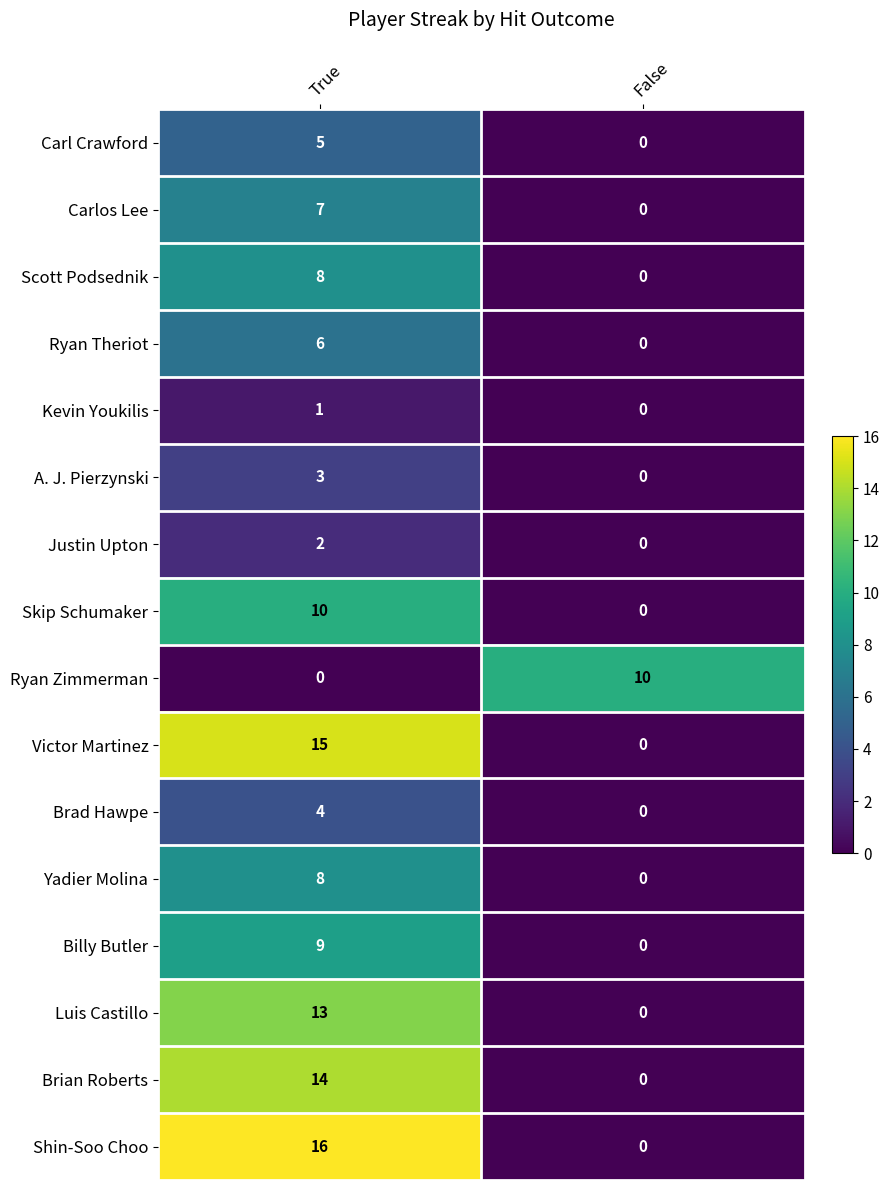

Which series changed the most between True and False?

Shin-Soo Choo